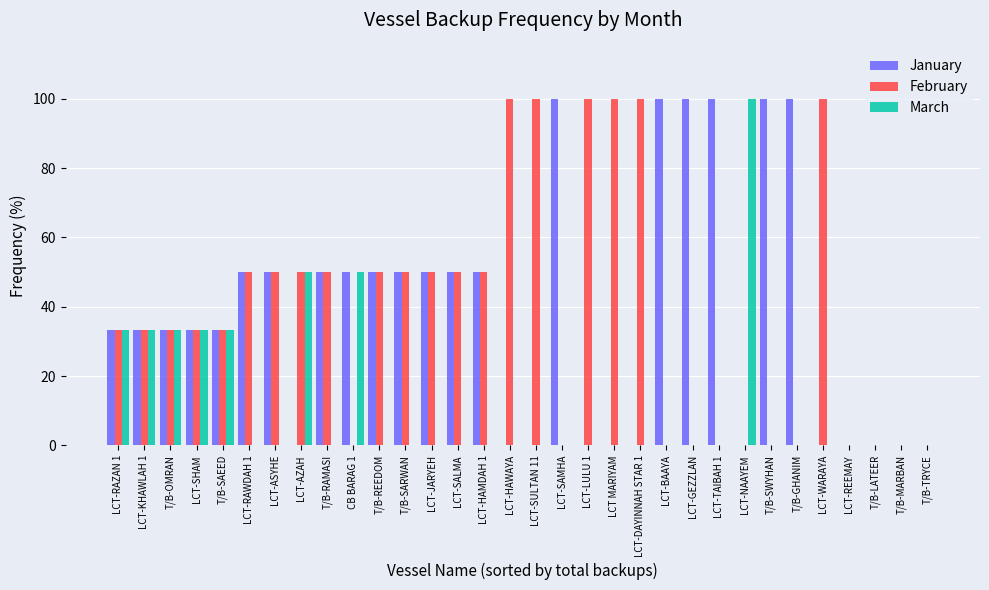

What is the sum of the March values at T/B-OMRAN and T/B-TRYCE?

33.3